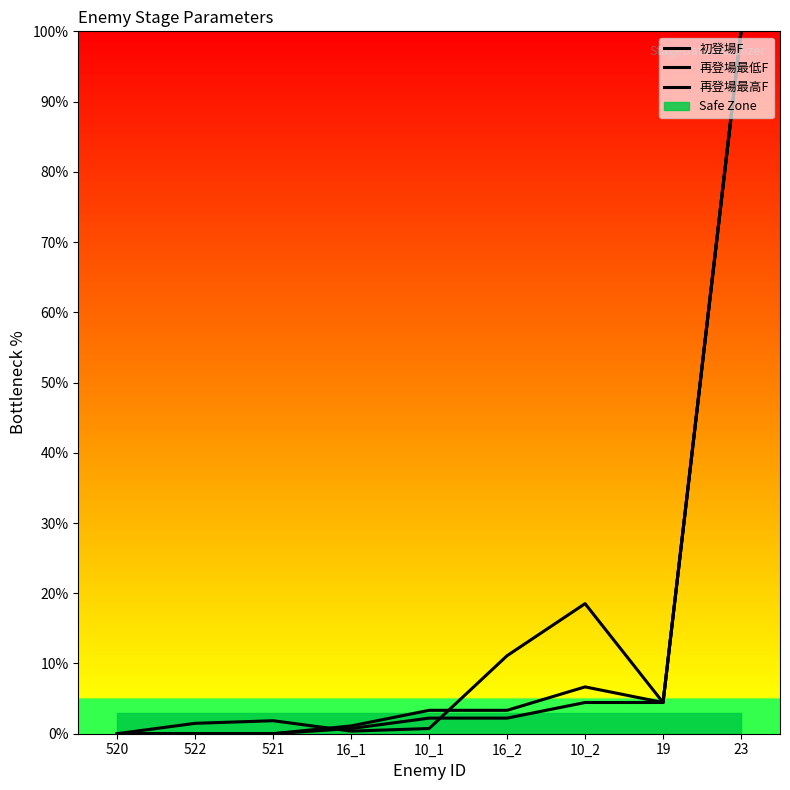

How many distinct data groups are displayed?

3